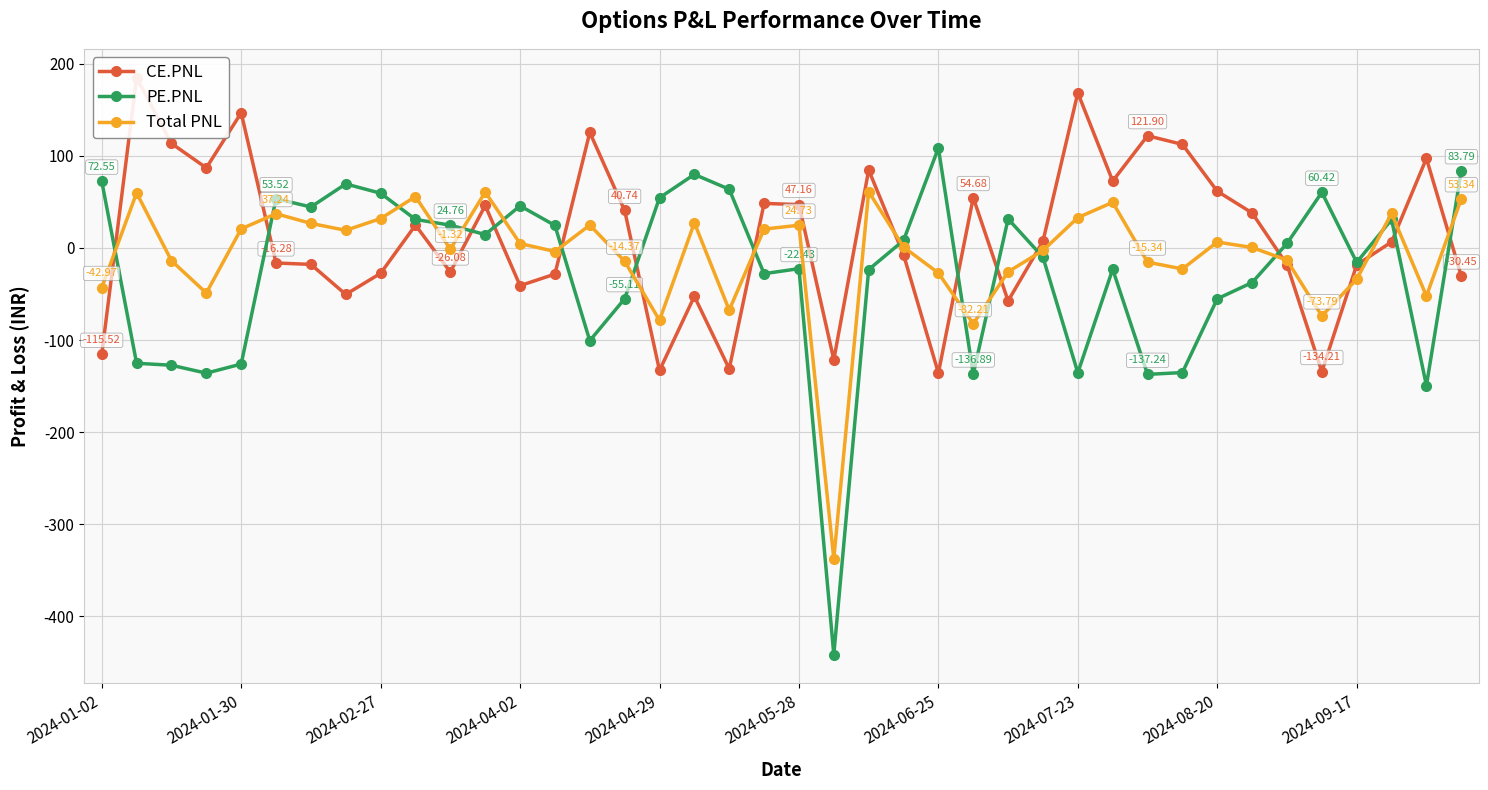

What is the average value of the CE.PNL series?

13.2